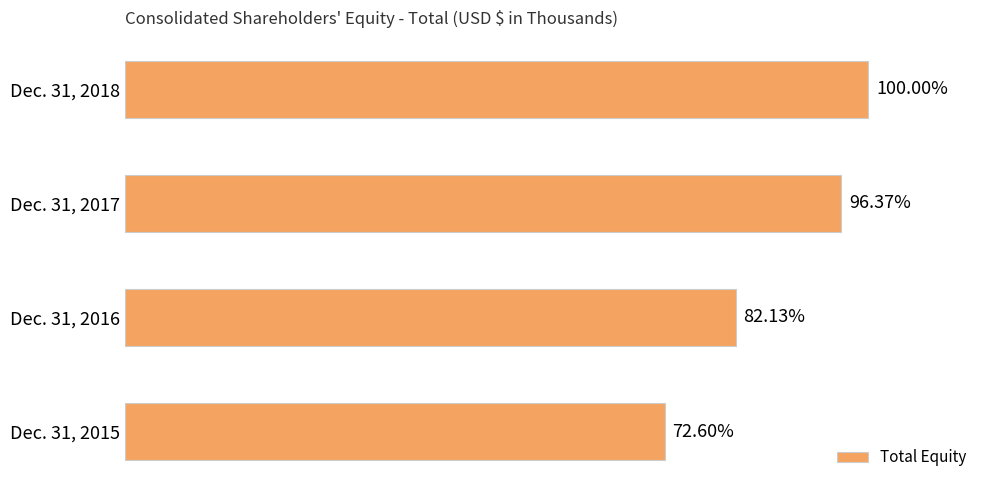

Are the bars horizontal?

Yes